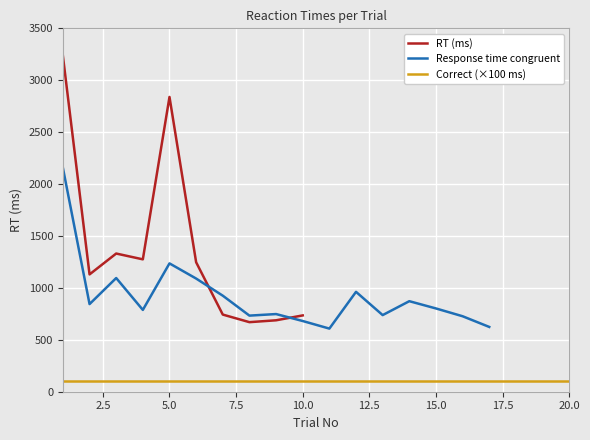

At which category is the sum across all series the highest?

1